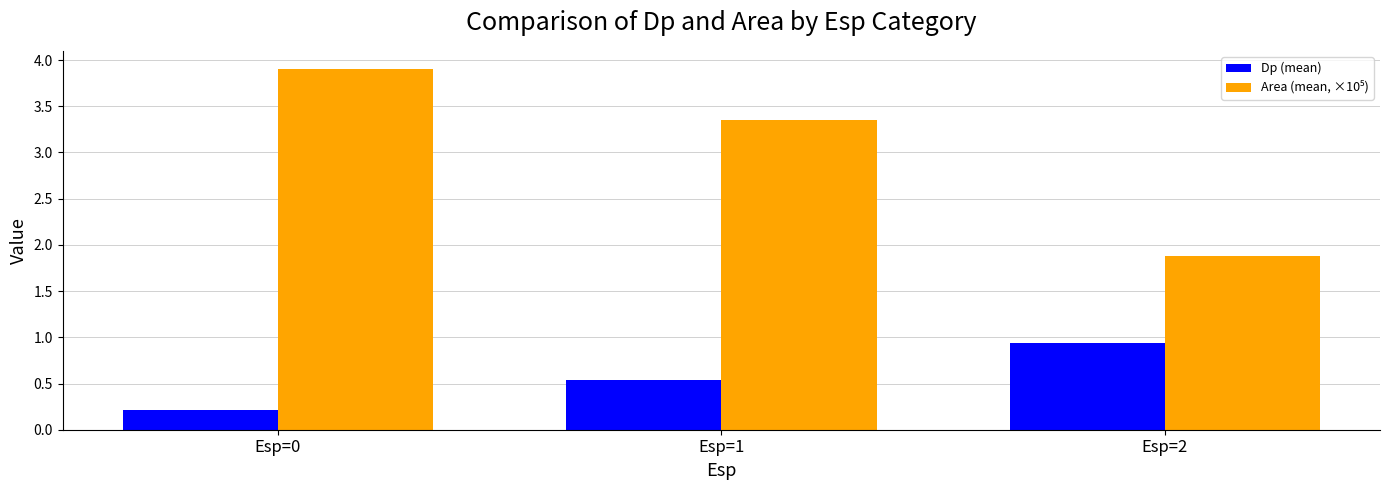

What is the sum of the Dp (mean) values at Esp=0 and Esp=2?

1.2